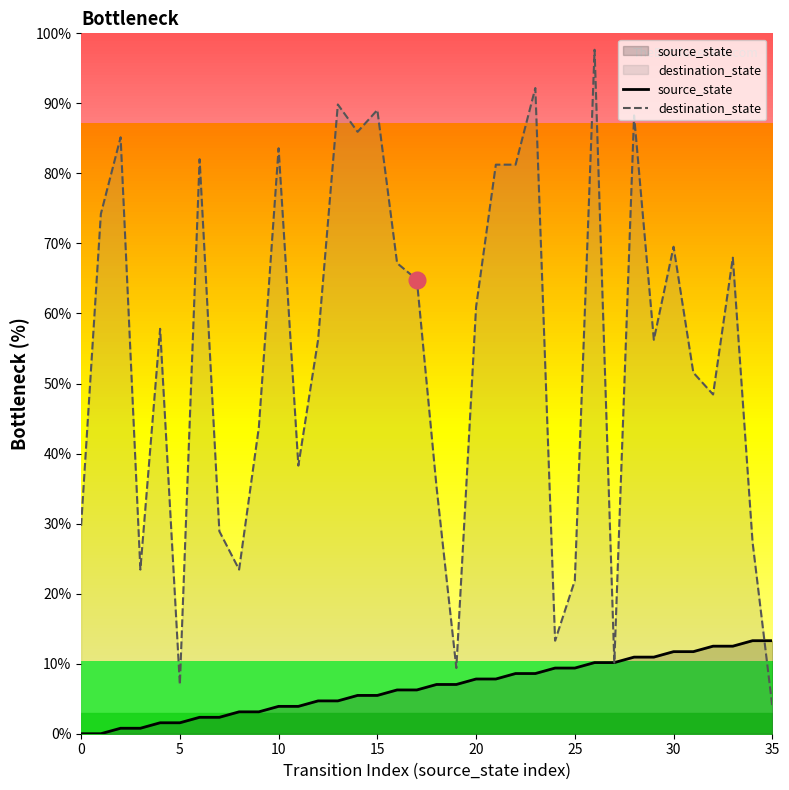

List the series in order of their overall mean, highest first.

destination_state, source_state